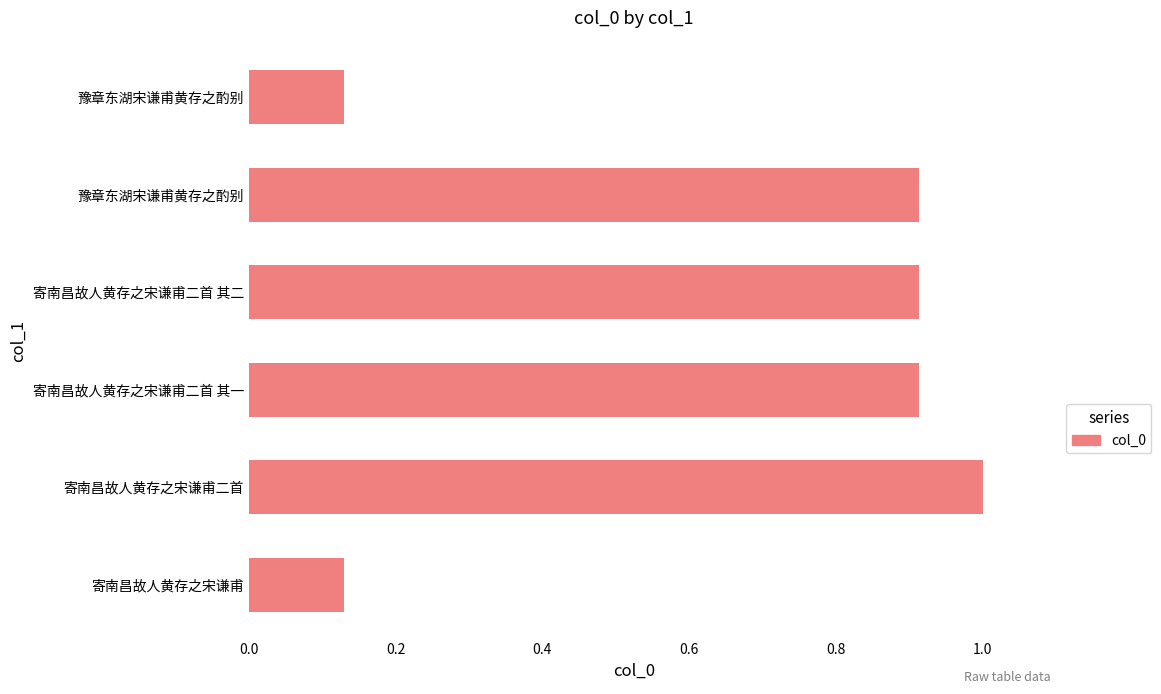

How many bars are there in total?

6